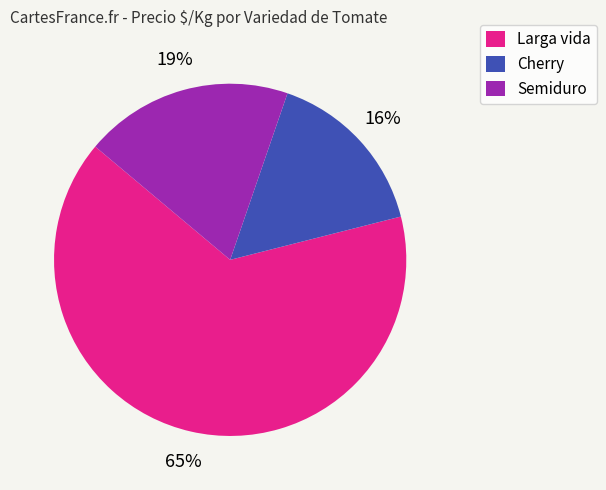

Is there any slice that represents more than half of the pie?

Yes